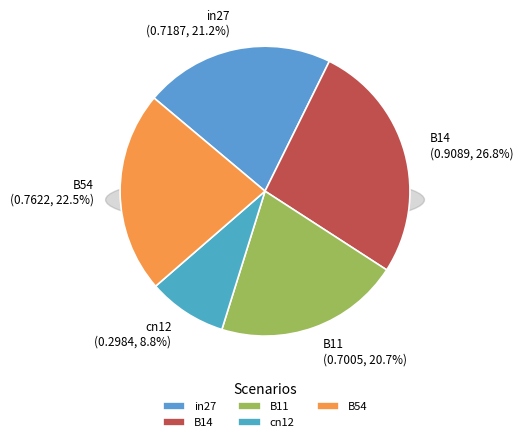

The B11 slice represents 35% of the pie. True or false?

False